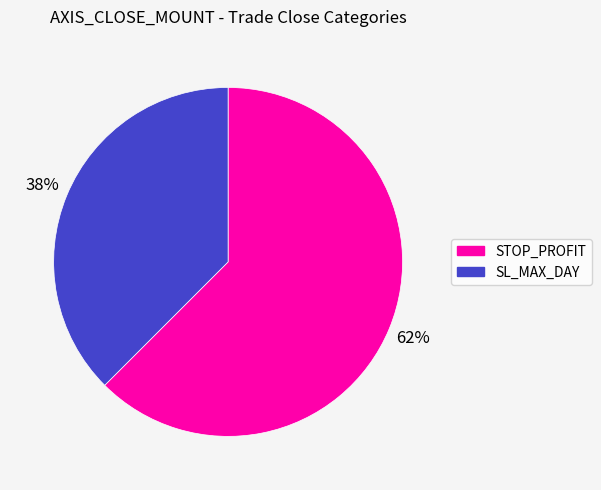

Is there any slice that represents more than half of the pie?

Yes